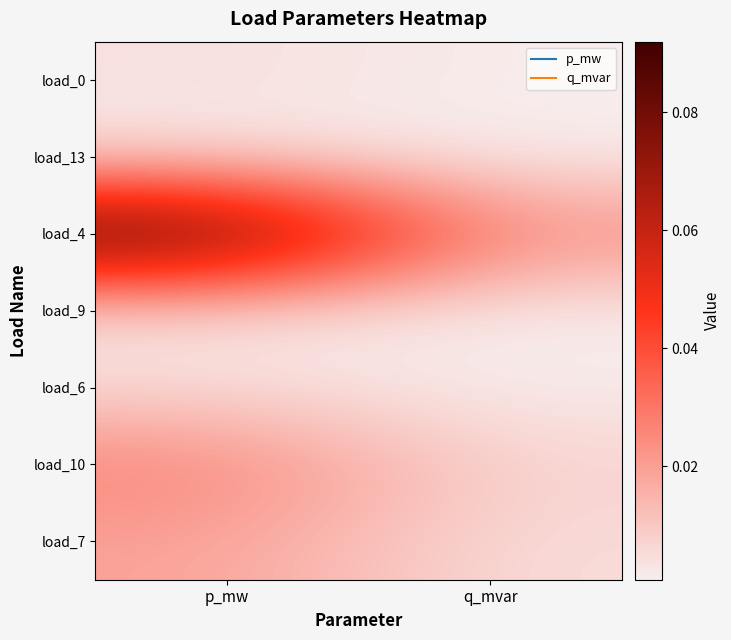

What is the greatest value displayed?

0.1